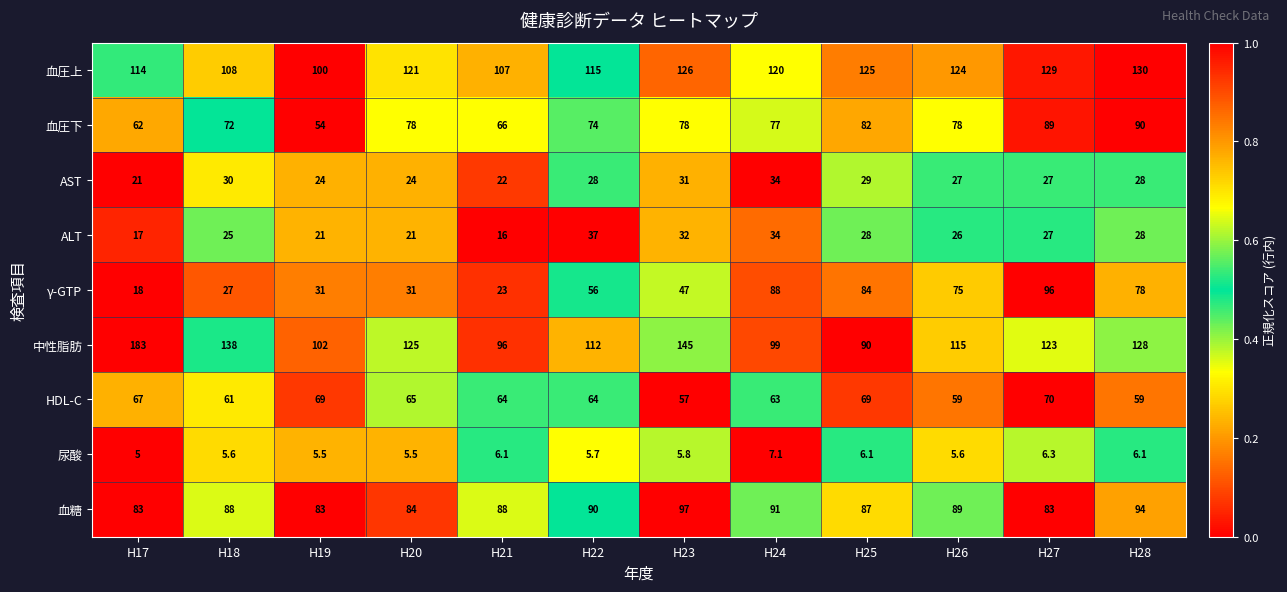

At how many categories does at least one series exceed 66?

12